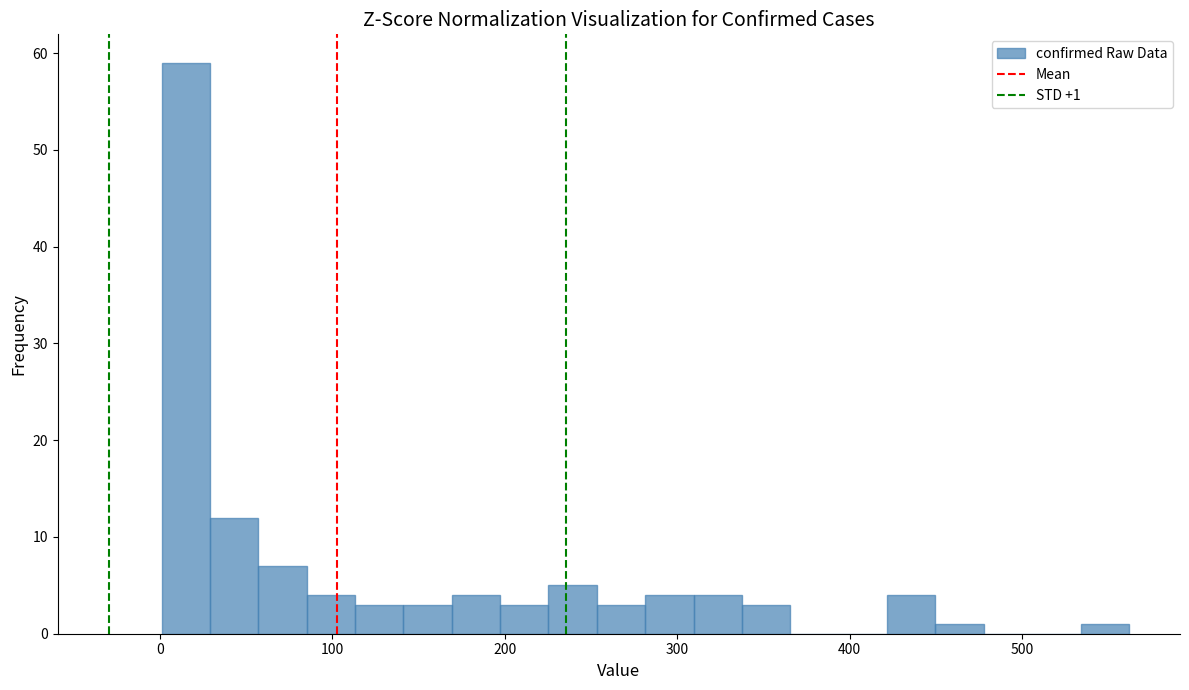

Around what value on the x-axis is the tallest bar? Give the approximate position of its centre, as read against the axis.

20